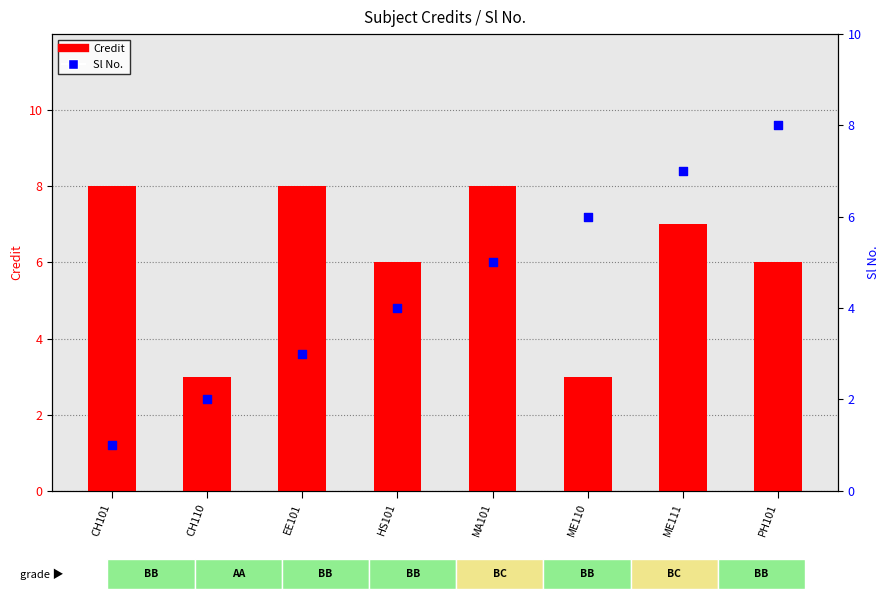

At which category is the sum across all series the highest?

ME111